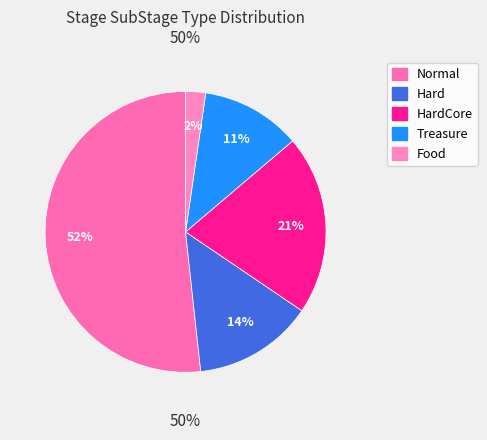

Count the number of slices in the pie.

5